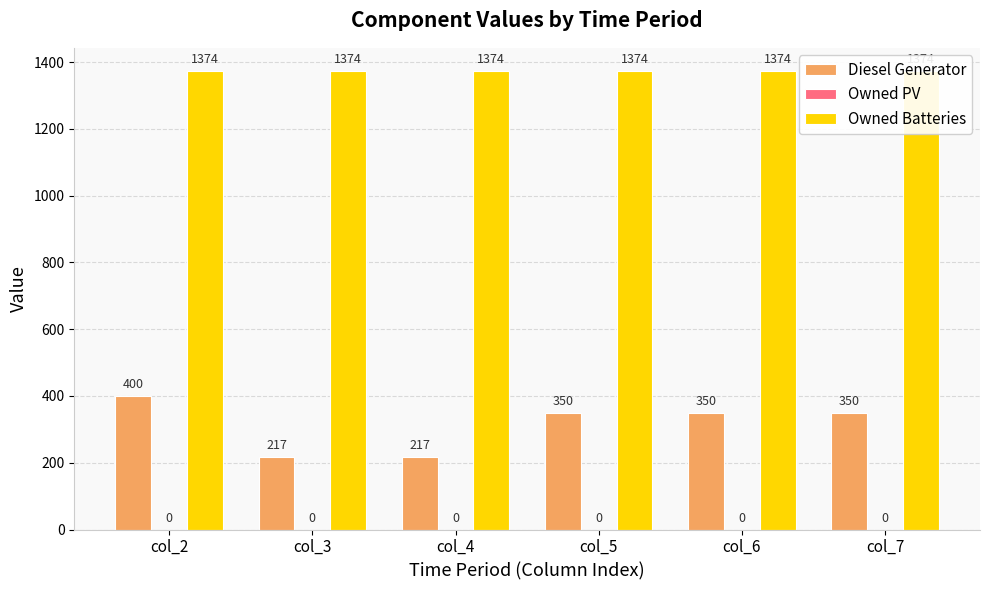

Reading left to right, extract all data points from this chart.

Diesel Generator: 400	217	217	350	350	350
Owned PV: 0	0	0	0	0	0
Owned Batteries: 1374	1374	1374	1374	1374	1374